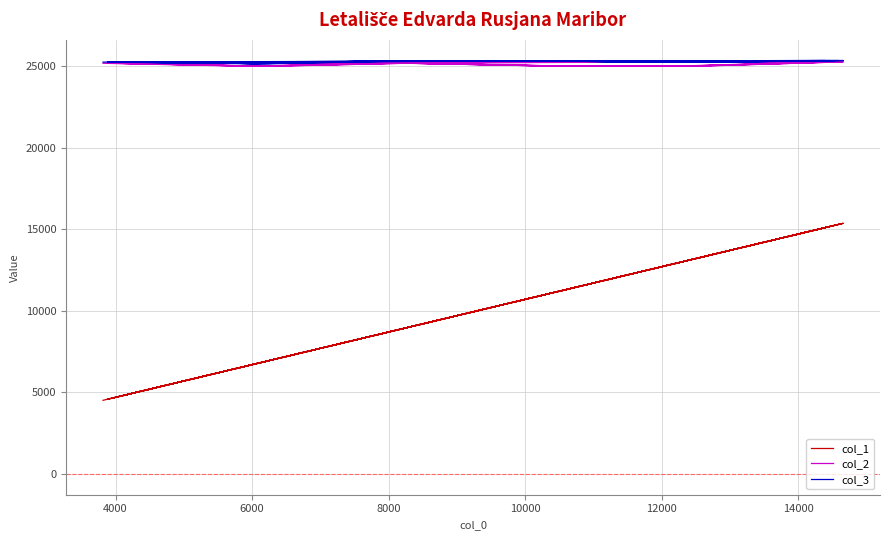

True or false: col_2 and col_3 intersect in this chart.

False